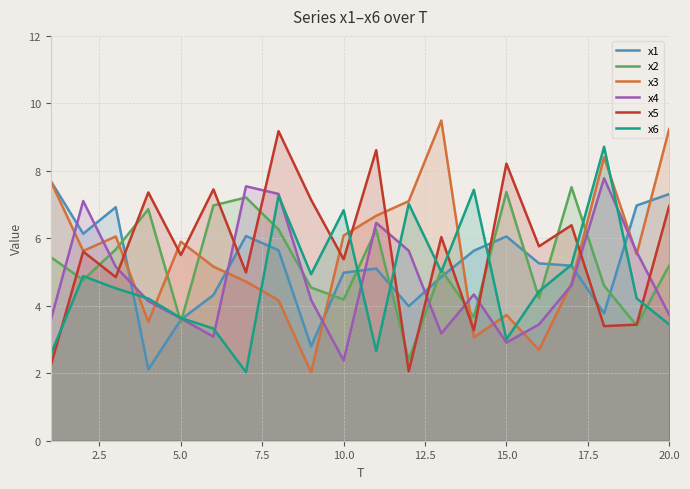

Which series has the largest range (max minus min)?

x3